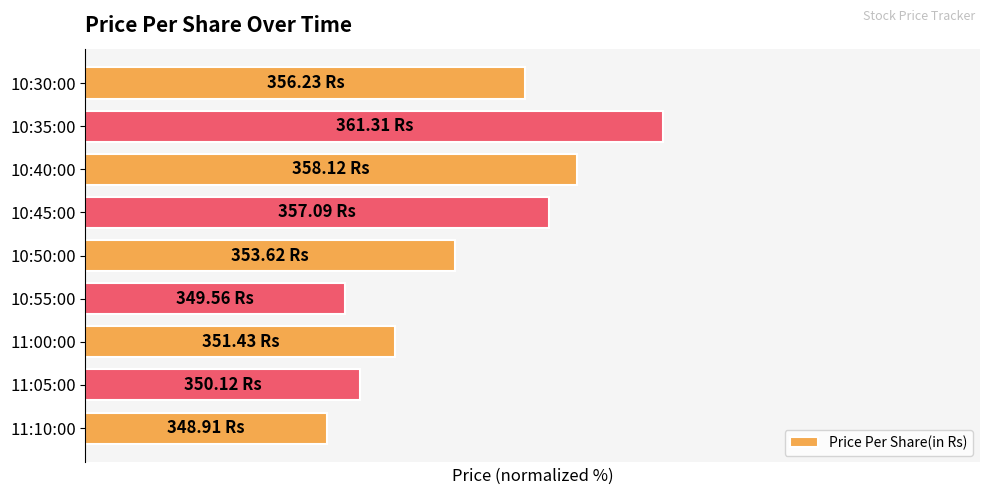

Does the chart contain any negative values?

No